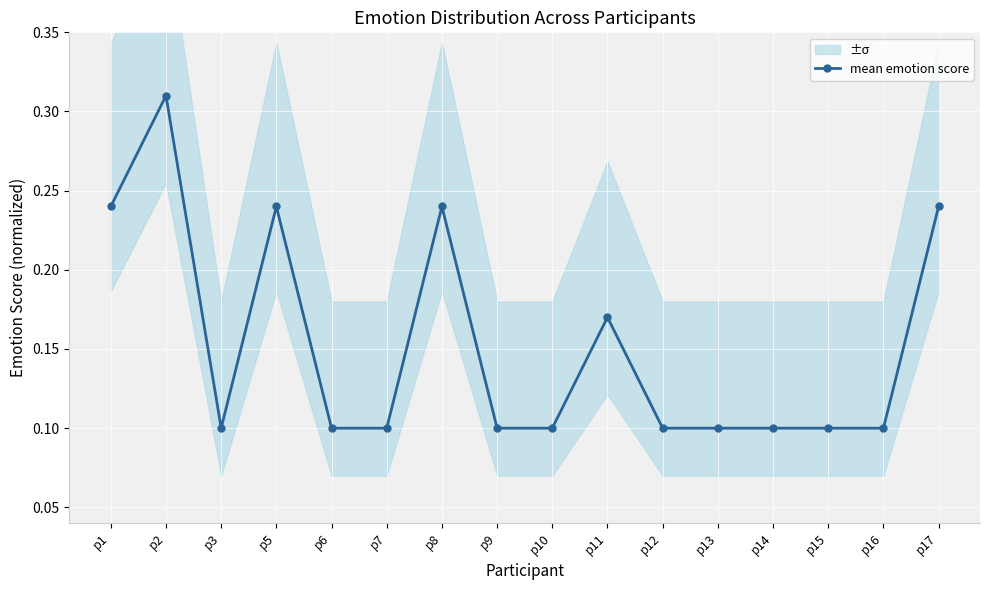

How many points are higher than both their immediate neighbors (excluding endpoints)?

4